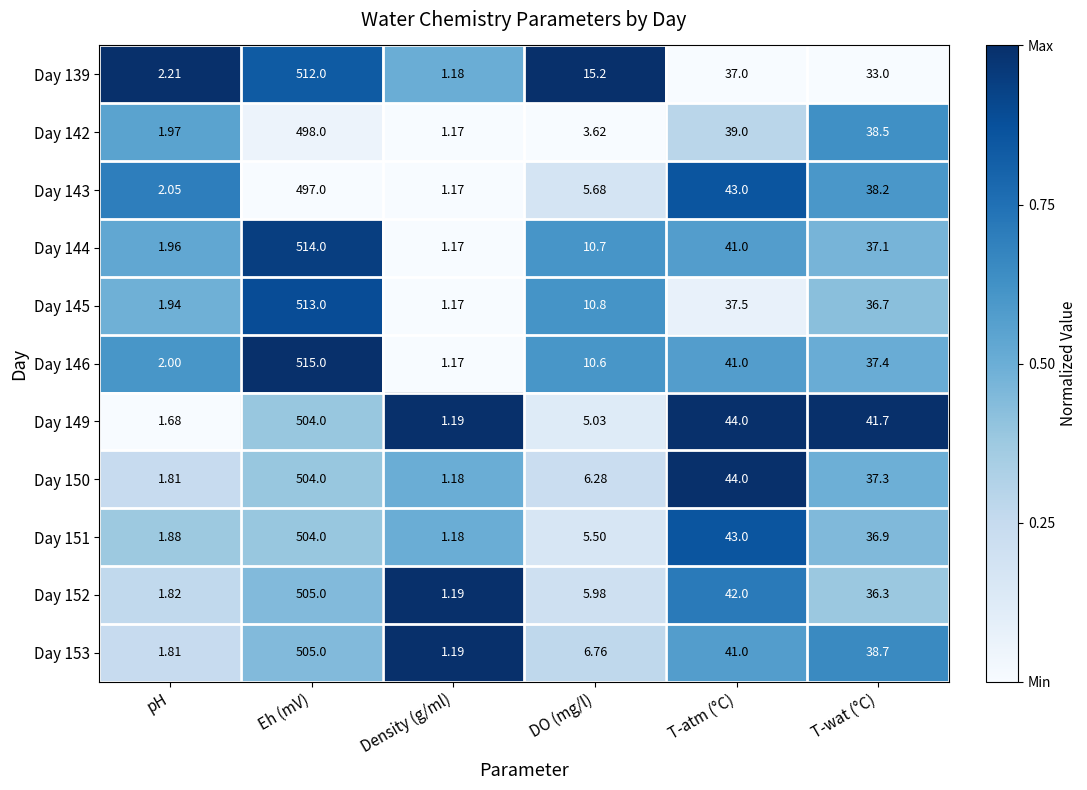

At which label does Day 152 first exceed 36?

Eh (mV)